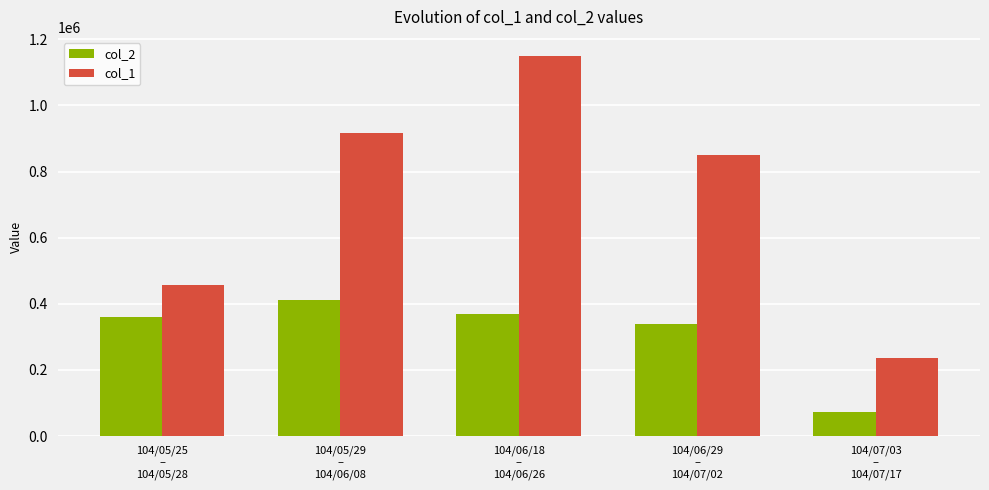

Is it true that col_2 equals 339770 at 104/06/29
–
104/07/02?

True